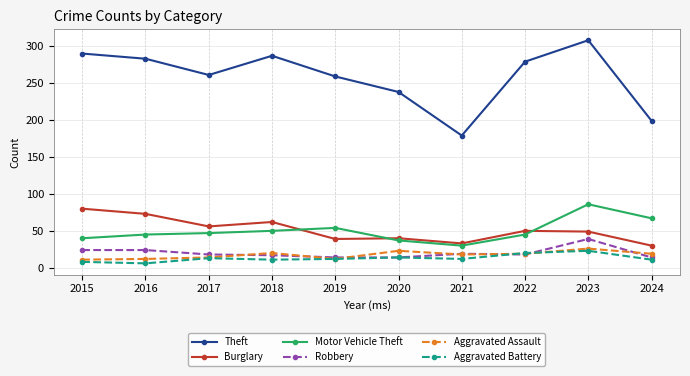

Which series has the largest range (max minus min)?

Theft